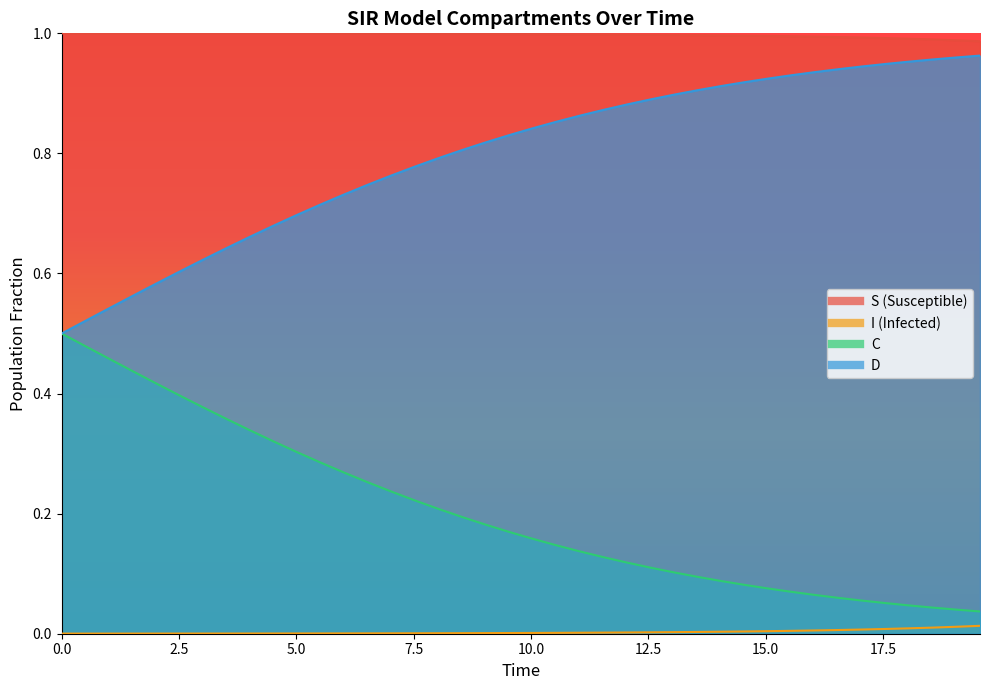

Is it true that S equals 1.0 at 17.5?

True